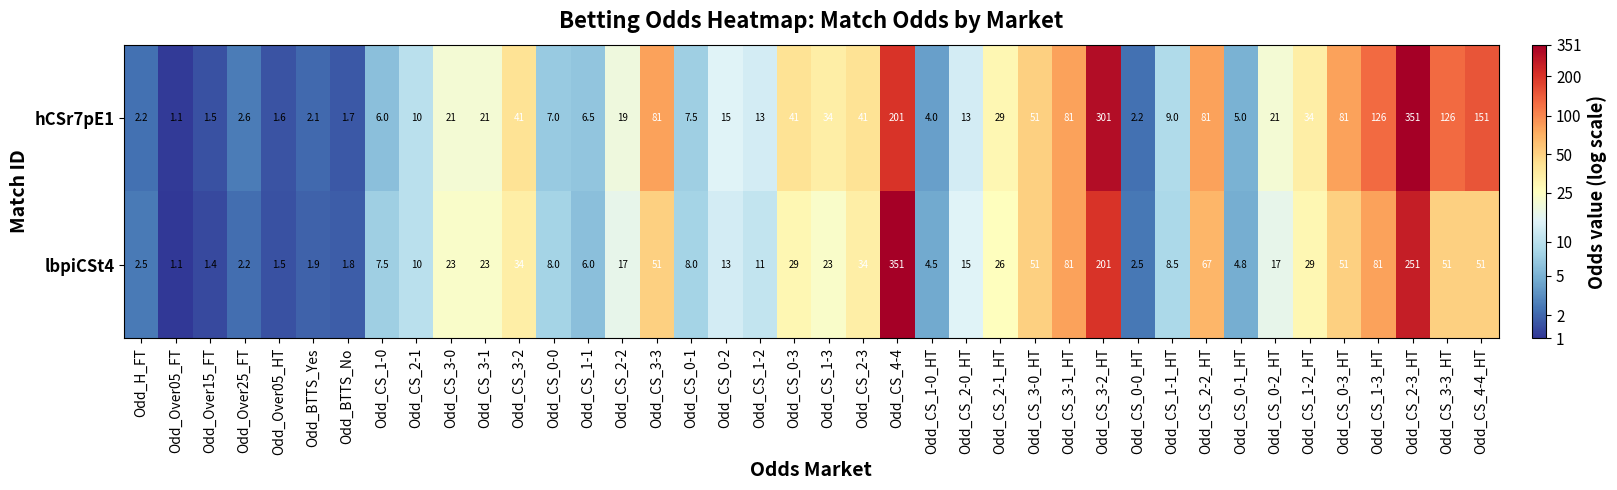

What is the difference between the hCSr7pE1 values at Odd_CS_4-4_HT and Odd_CS_1-3?

117.0